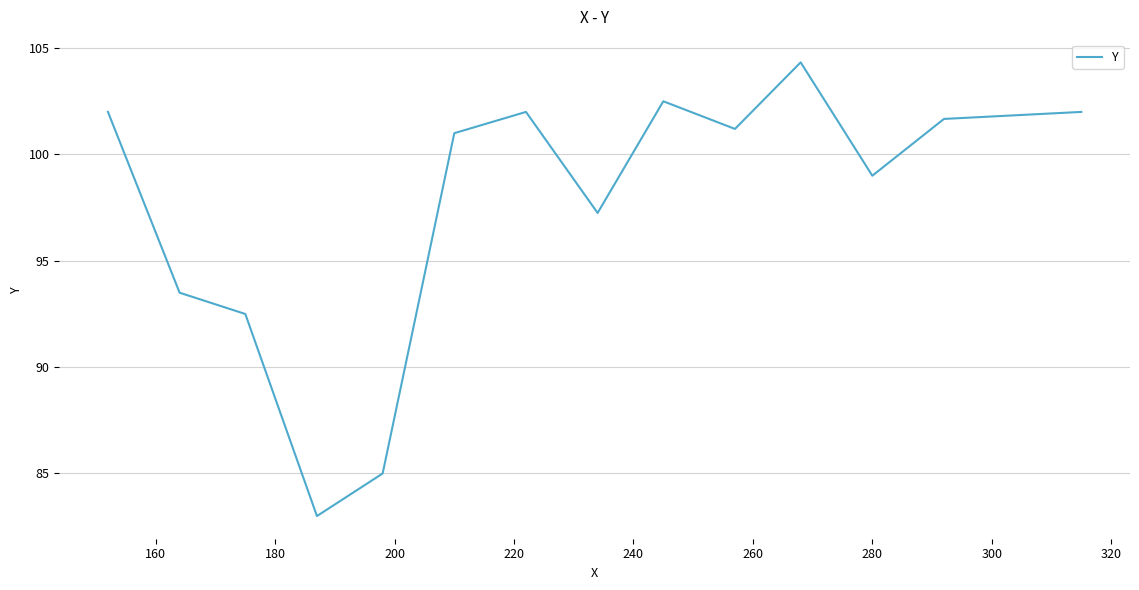

What is the minimum value shown in the chart?

83.0